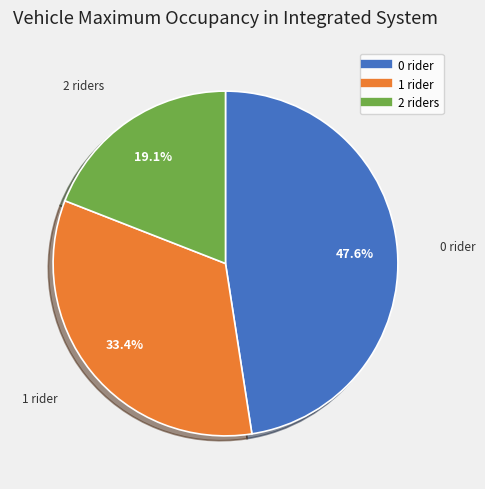

Is there any slice that represents more than half of the pie?

No